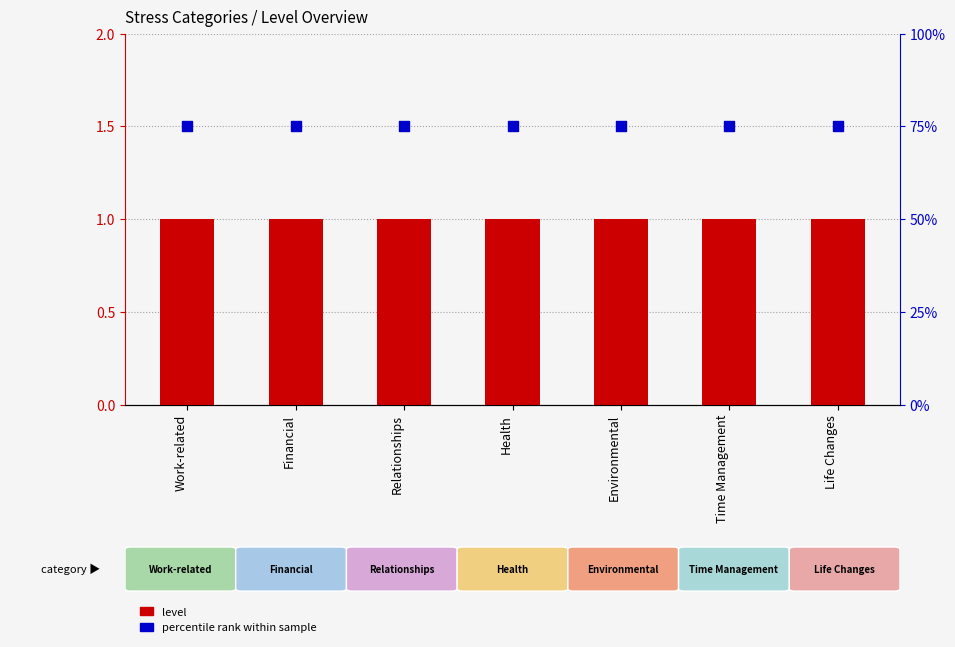

What are all the series names shown in the legend?

level, percentile rank within sample